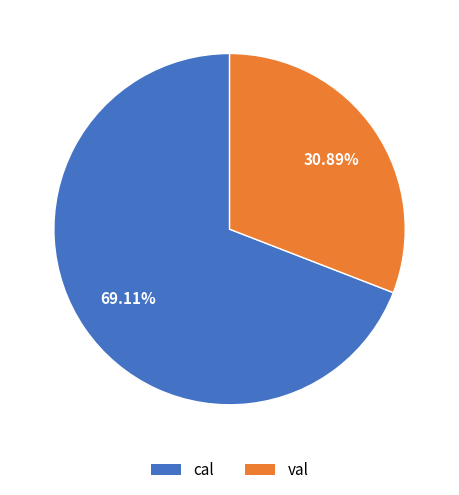

What is the majority slice?

cal